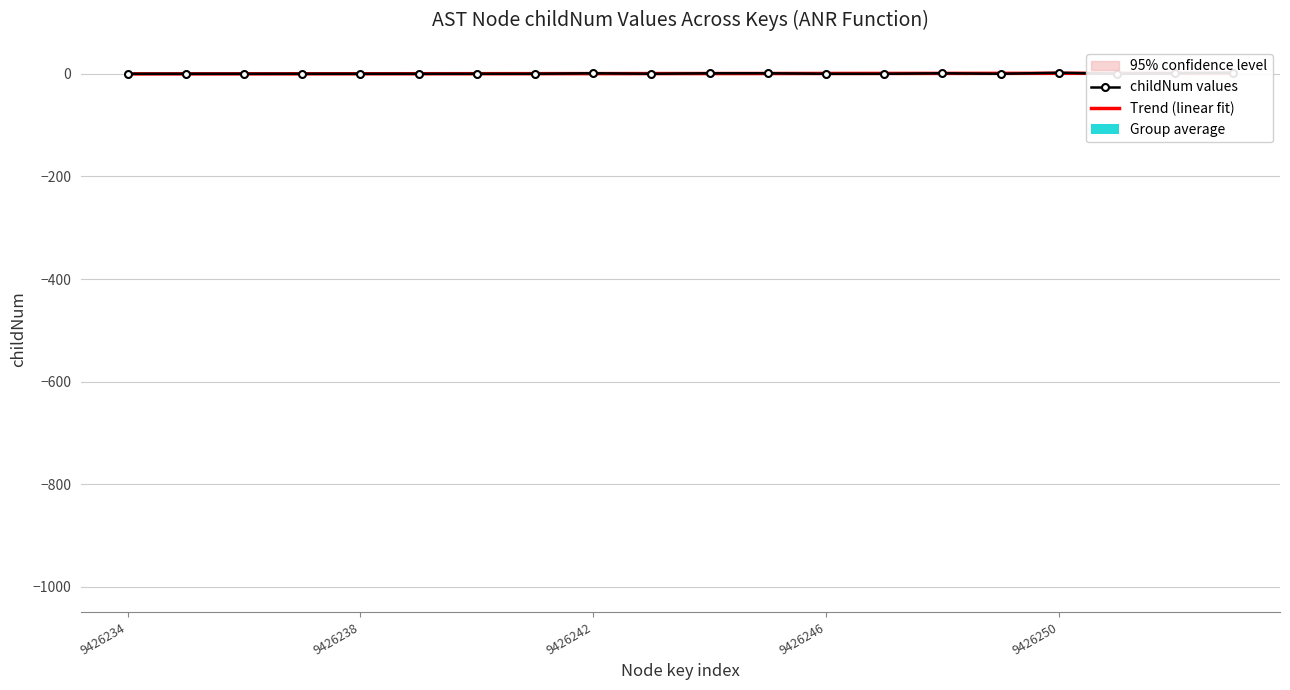

What is the sum of the childNum values values at 6 and 8?

1.0